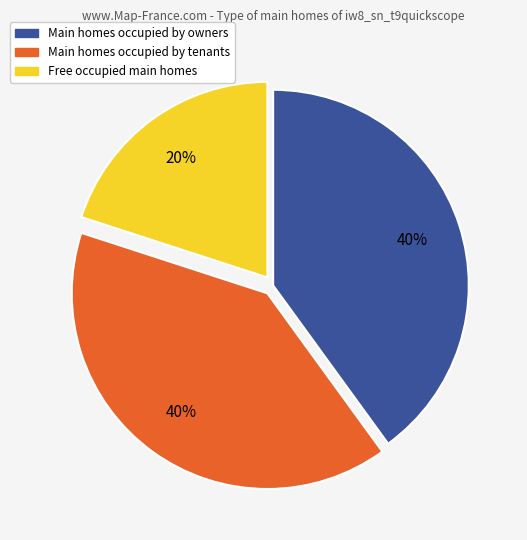

How many slices are in this pie chart?

3